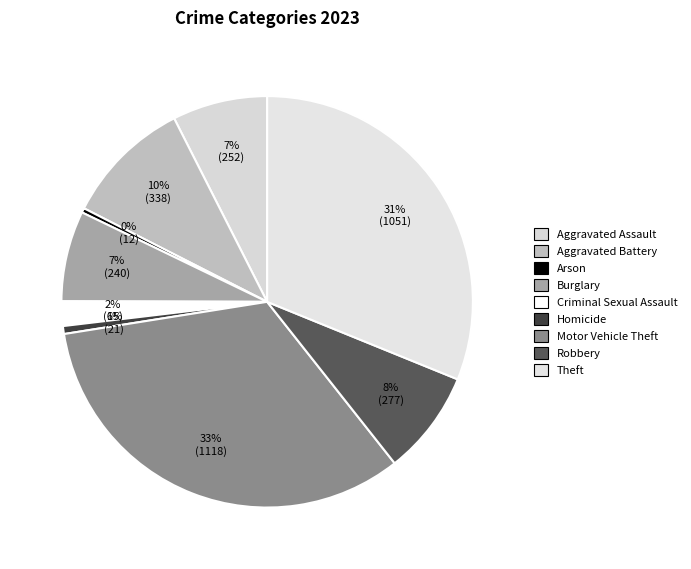

To the nearest percent, what is the combined percentage of Motor Vehicle Theft and Homicide?

34%